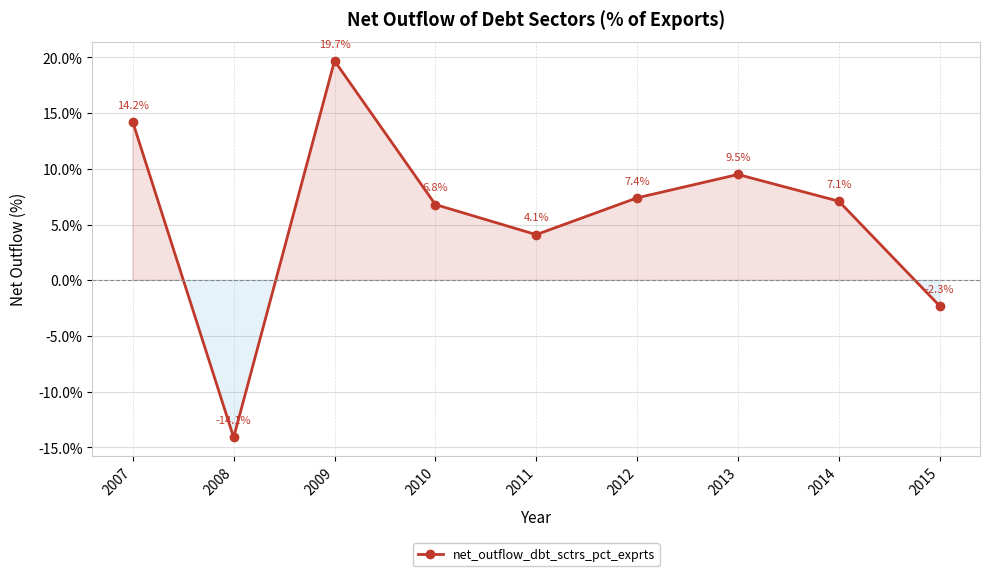

What is the change in value from 2009 to 2010?

-12.9